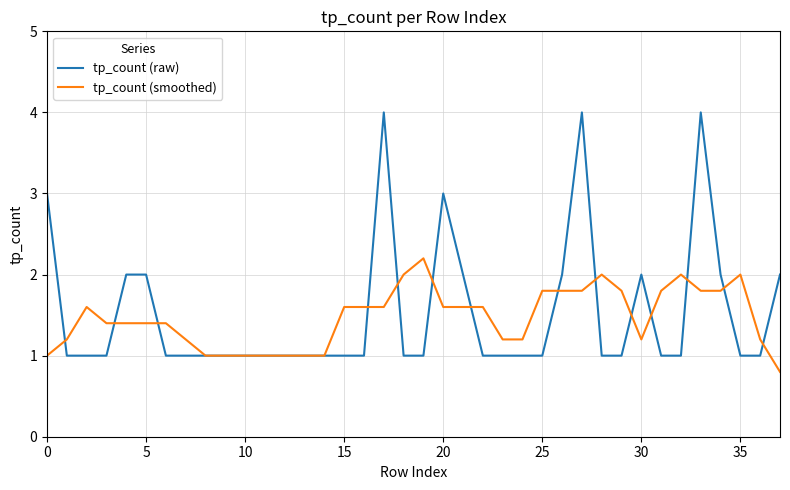

How many lines are shown in the chart?

2